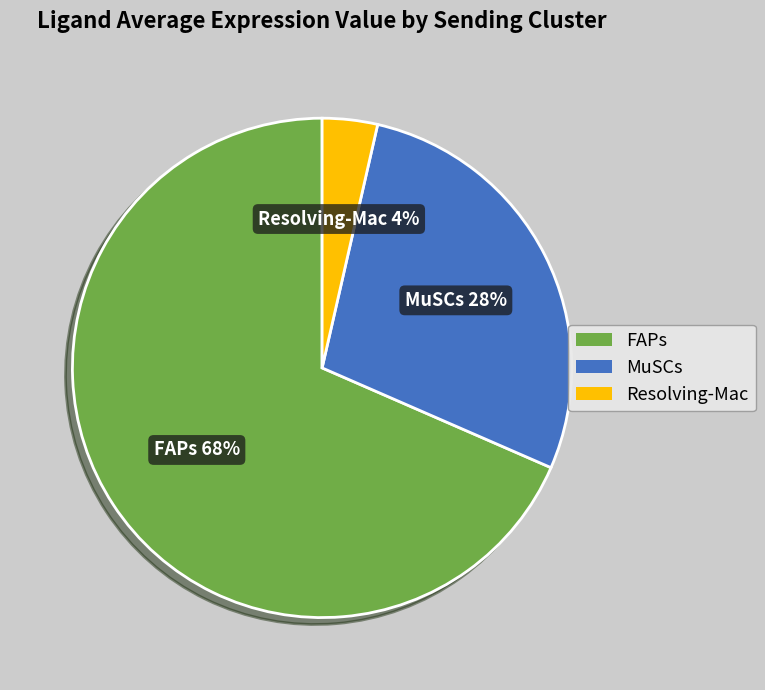

Is the sum of Resolving-Mac and MuSCs greater than half?

No